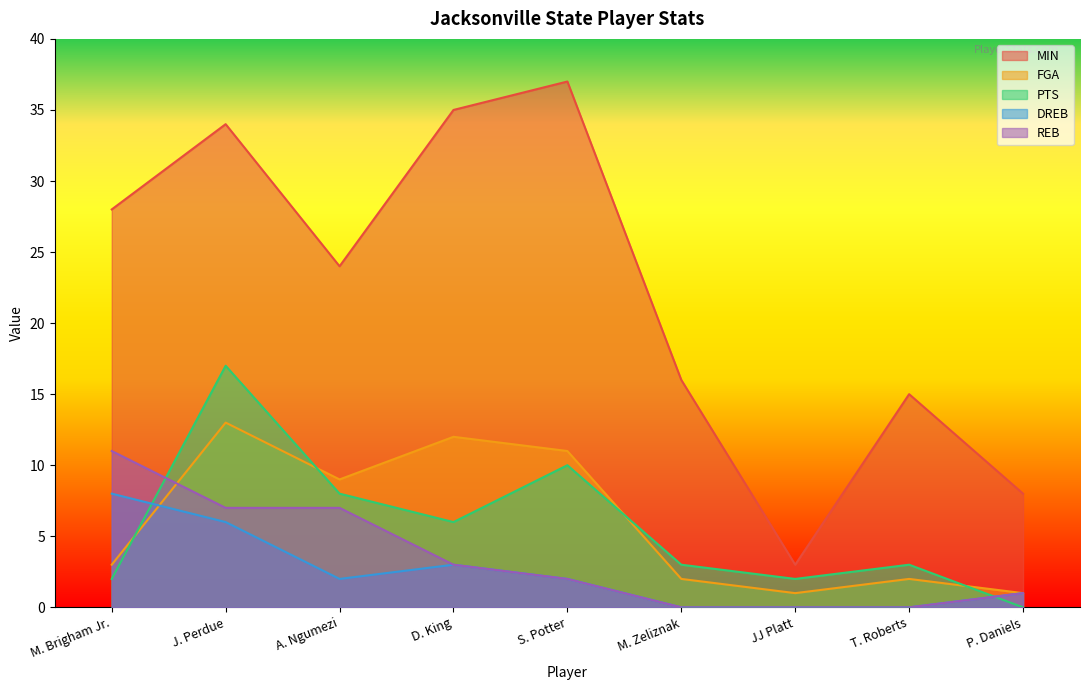

What are all the series names shown in the legend?

MIN, FGA, PTS, DREB, REB